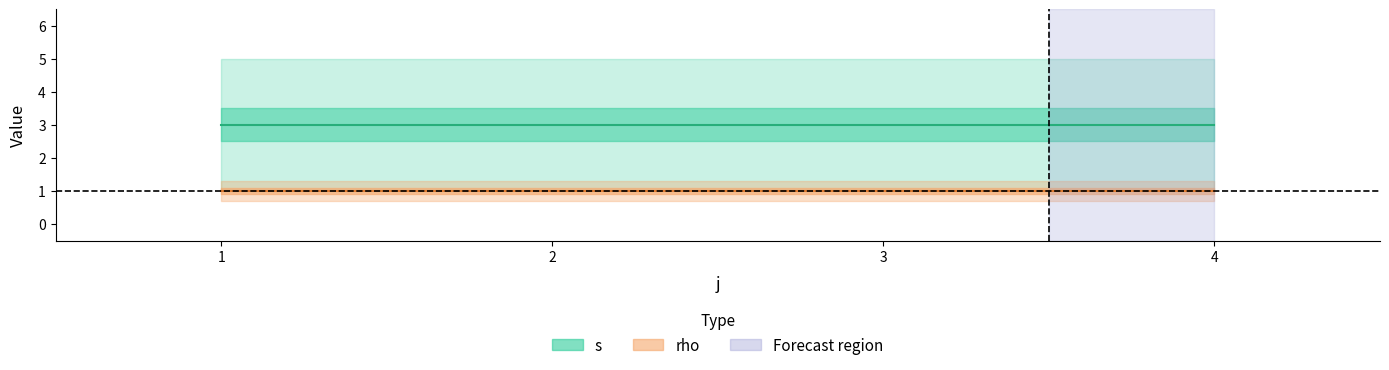

Which has a higher value, 3 or 2?

3